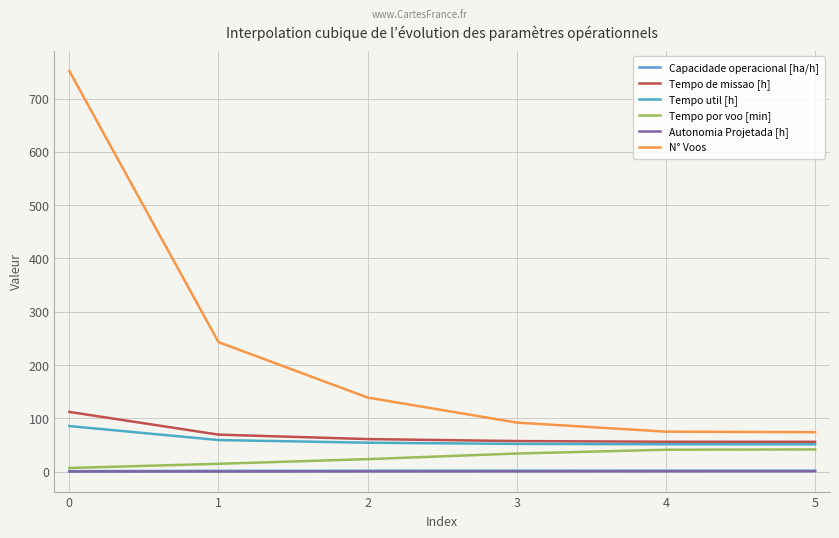

How many lines are shown in the chart?

6